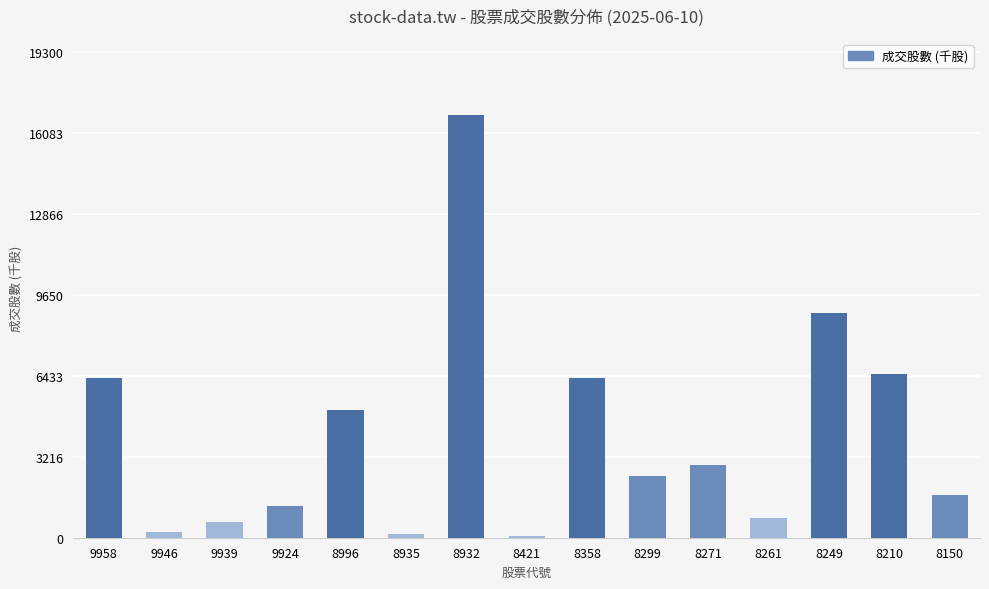

What is the value of the 9th bar from the left?

6351.0